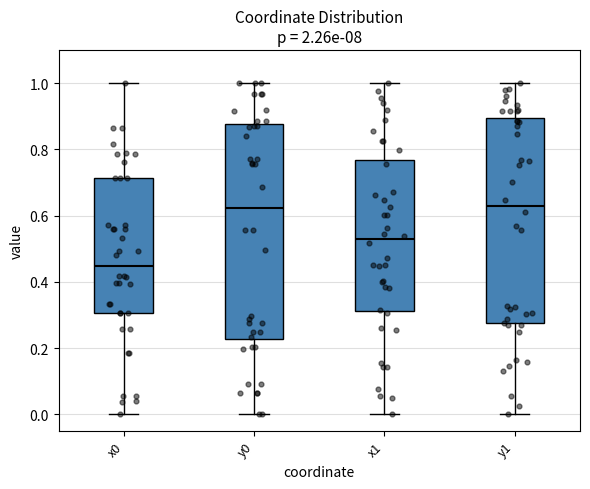

Reading left to right, transcribe this box plot: for each box, give where its median line is, the range the box spans, and where its two whiskers end, as read against the y-axis. The values are not printed on the chart, so give them approximately, as read against the axis.

x0: median 0.44, box 0.30 to 0.72, whiskers 0.00 to 1.00
y0: median 0.62, box 0.22 to 0.88, whiskers 0.00 to 1.00
x1: median 0.52, box 0.32 to 0.76, whiskers 0.00 to 1.00
y1: median 0.62, box 0.28 to 0.90, whiskers 0.00 to 1.00